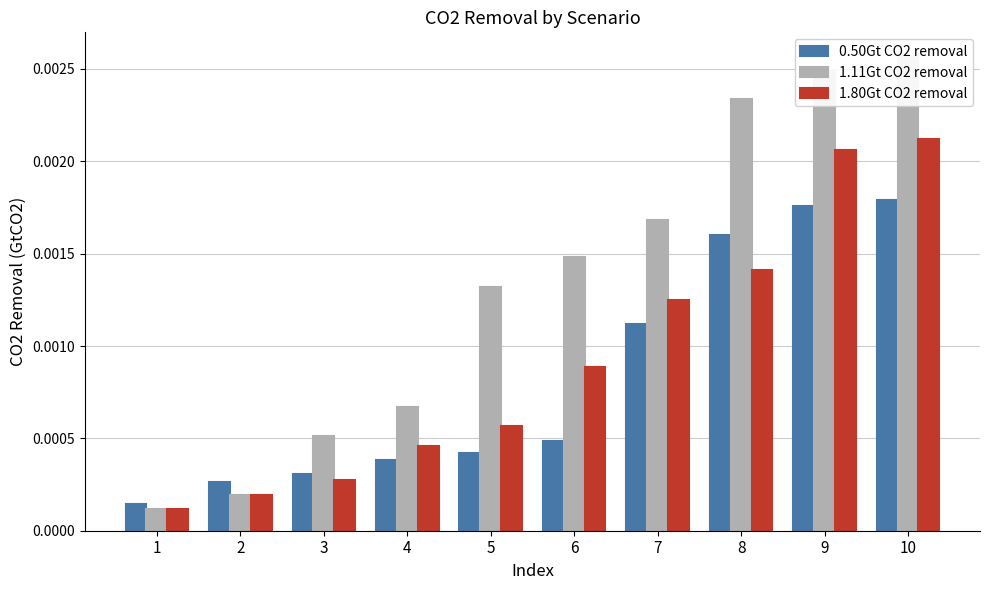

Which has a higher value, 2 or 10?

10